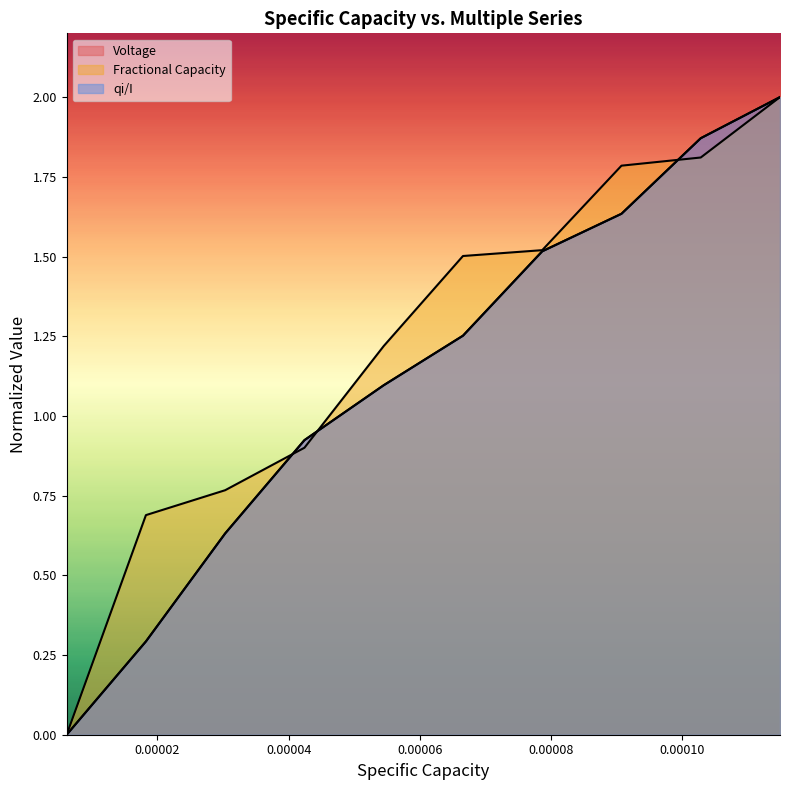

How many lines are shown in the chart?

3